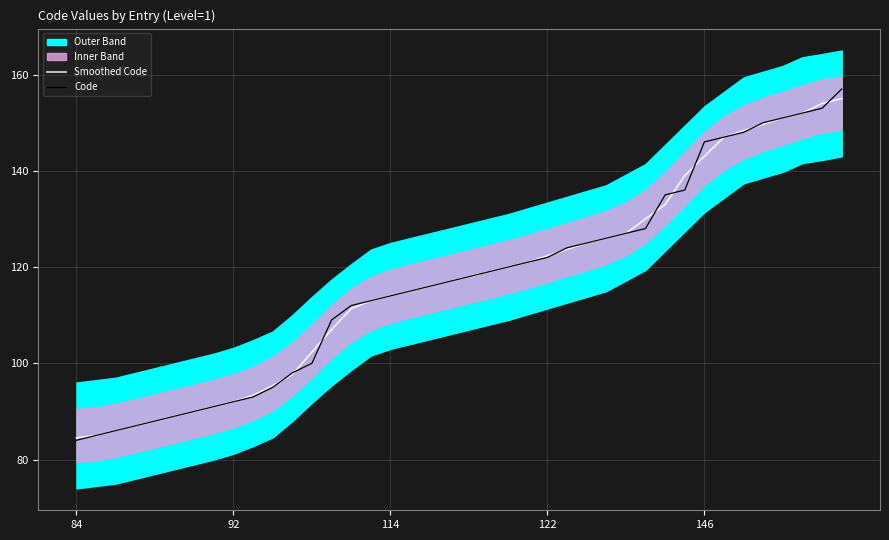

What is the difference between the second highest and second lowest values in the Code series?

68.0